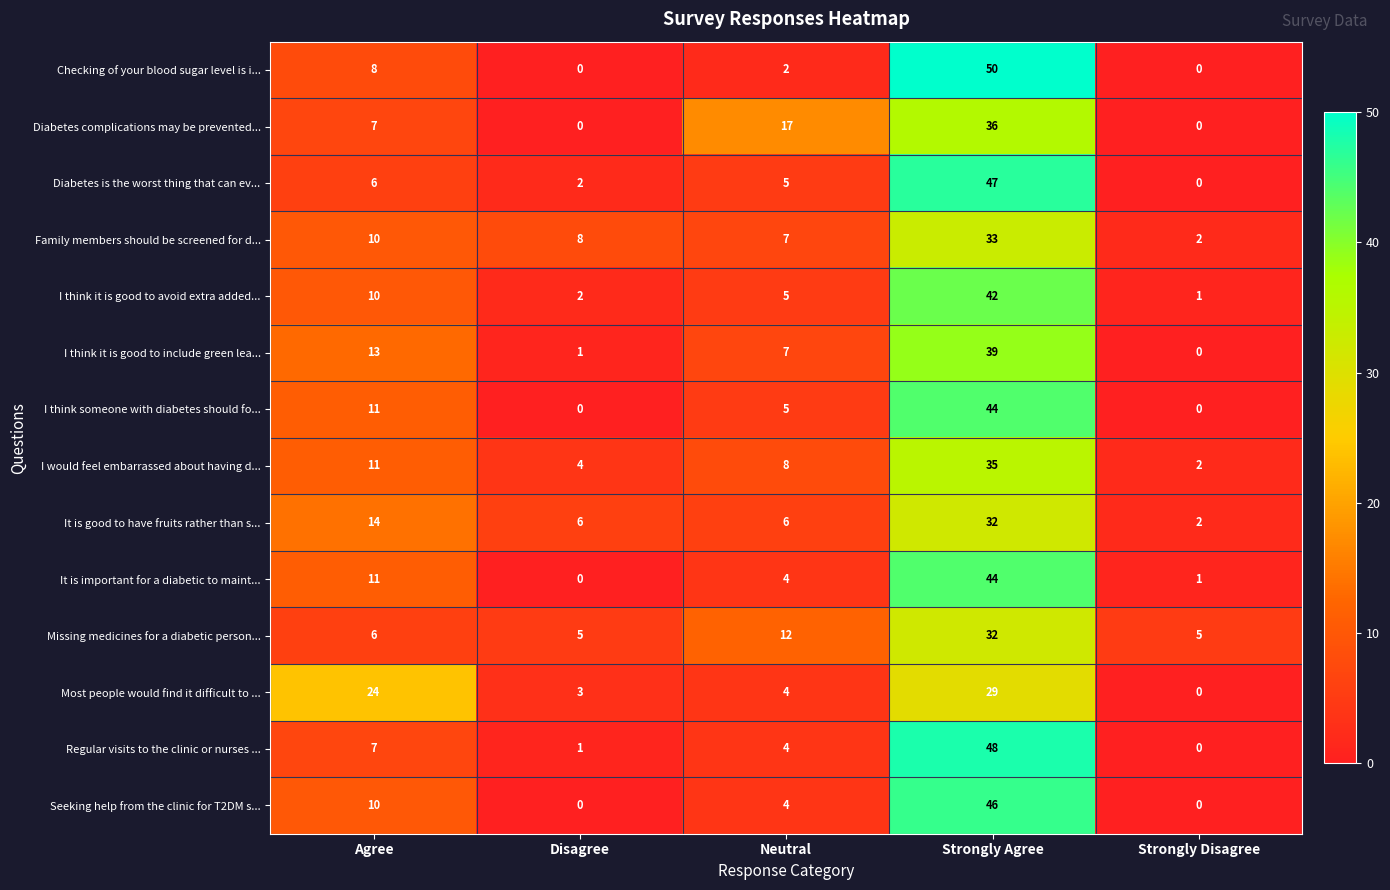

What is the average value of the Family members should be screened for d... series?

12